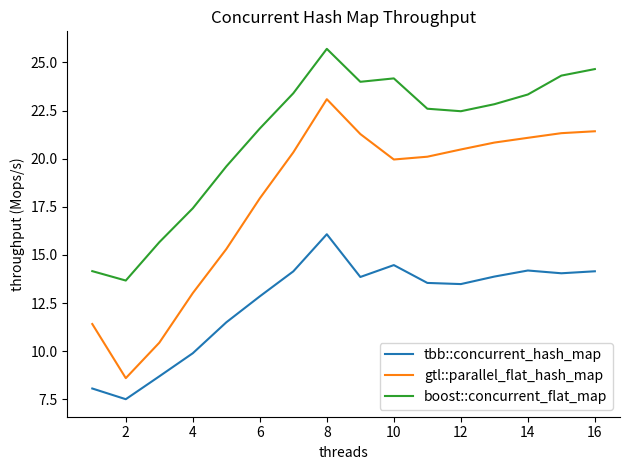

True or false: tbb::concurrent_hash_map and boost::concurrent_flat_map cross at least once.

False